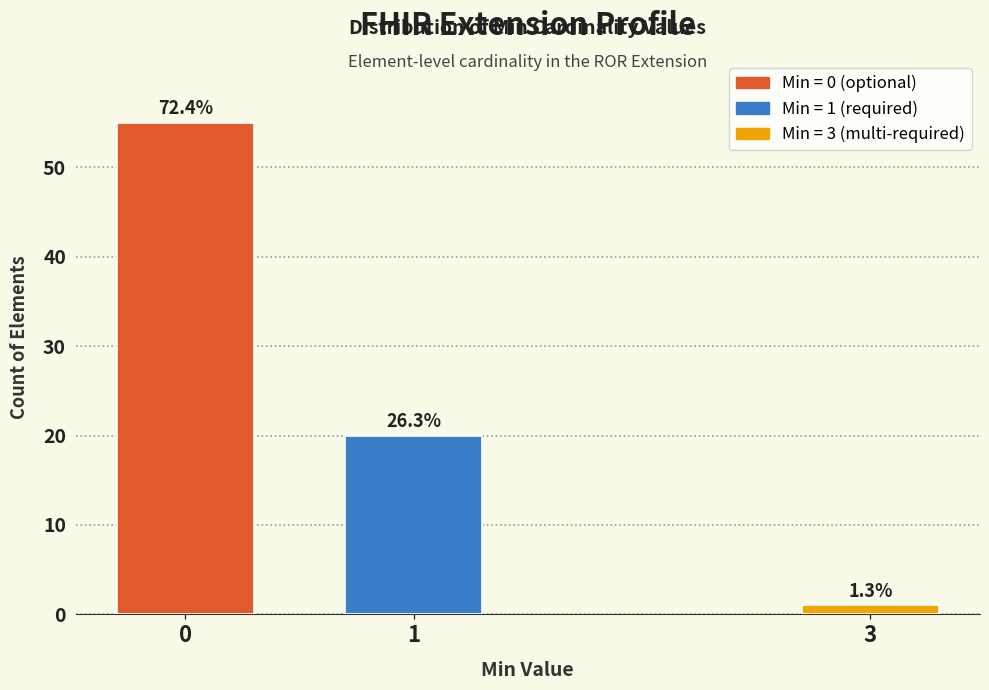

How many bars are there in total?

3